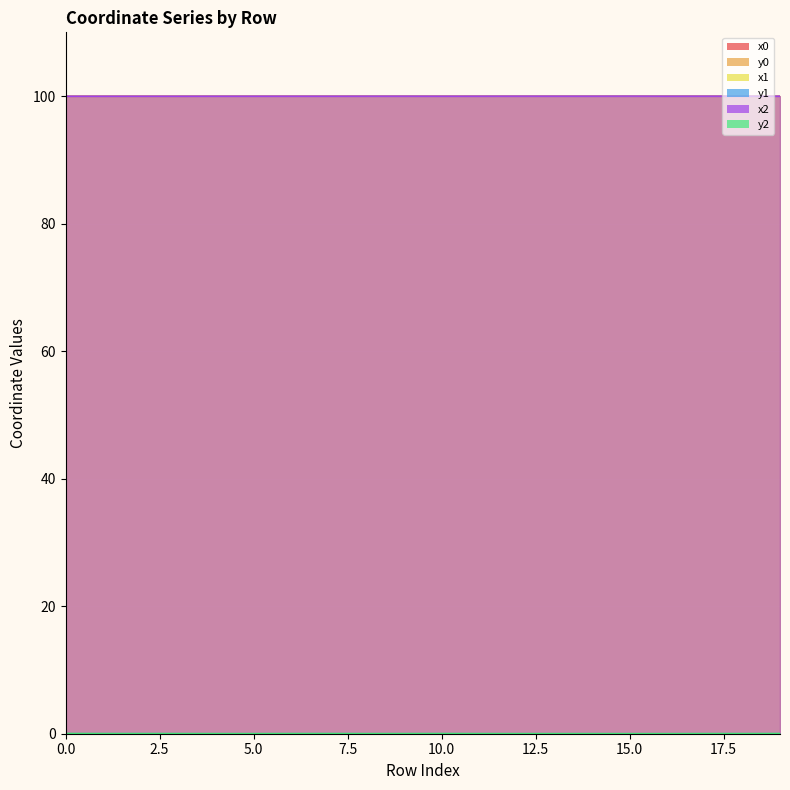

Reading left to right, extract all data points from this chart.

x0: 100.0	100.0	100.0	100.0	100.0	100.0	100.0	100.0	100.0	100.0	100.0	100.0	100.0	100.0	100.0	100.0	100.0	100.0	100.0	100.0
y0: 0.0	0.0	0.0	0.0	0.0	0.0	0.0	0.0	0.0	0.0	0.0	0.0	0.0	0.0	0.0	0.0	0.0	0.0	0.0	0.0
x1: 100.0	100.0	100.0	100.0	100.0	100.0	100.0	100.0	100.0	100.0	100.0	100.0	100.0	100.0	100.0	100.0	100.0	100.0	100.0	100.0
y1: 0.0	0.0	0.0	0.0	0.0	0.0	0.0	0.0	0.0	0.0	0.0	0.0	0.0	0.0	0.0	0.0	0.0	0.0	0.0	0.0